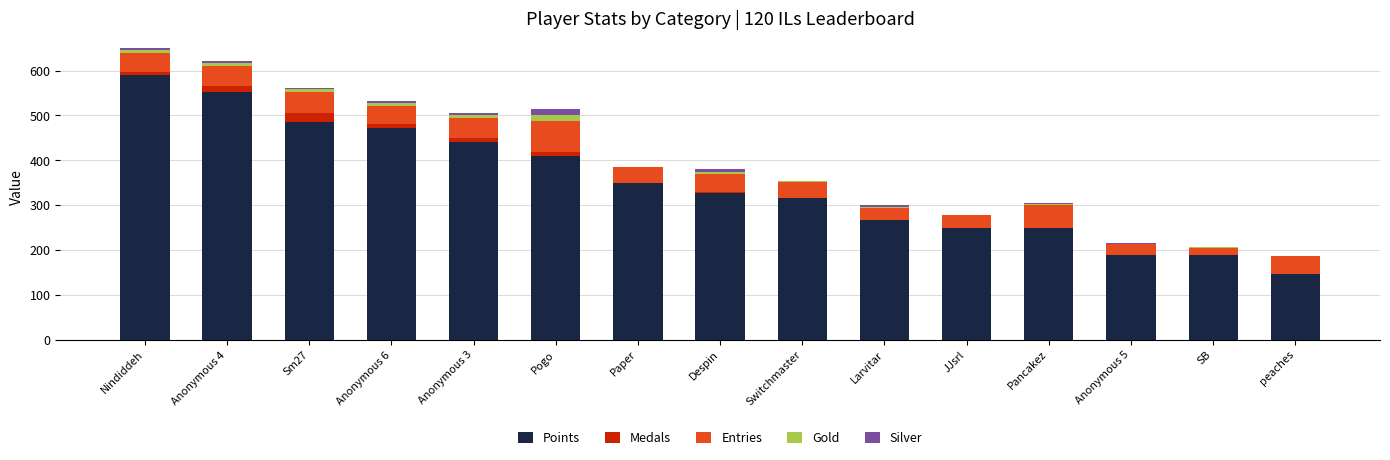

What is the sum of all Points values?

5235